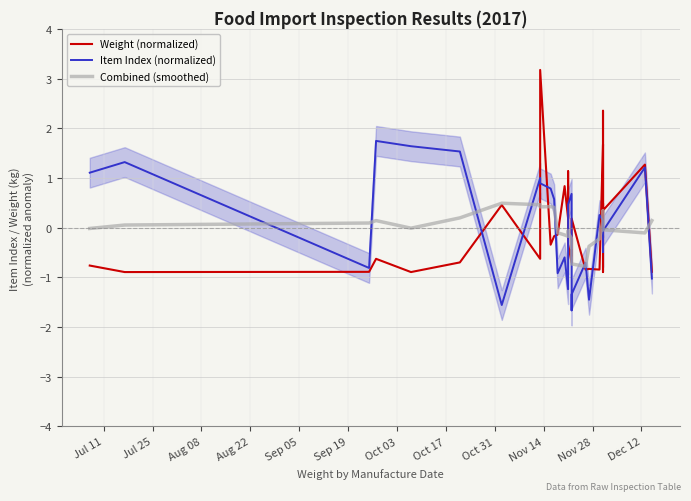

How many data points in Combined (smoothed) are less than 0?

16